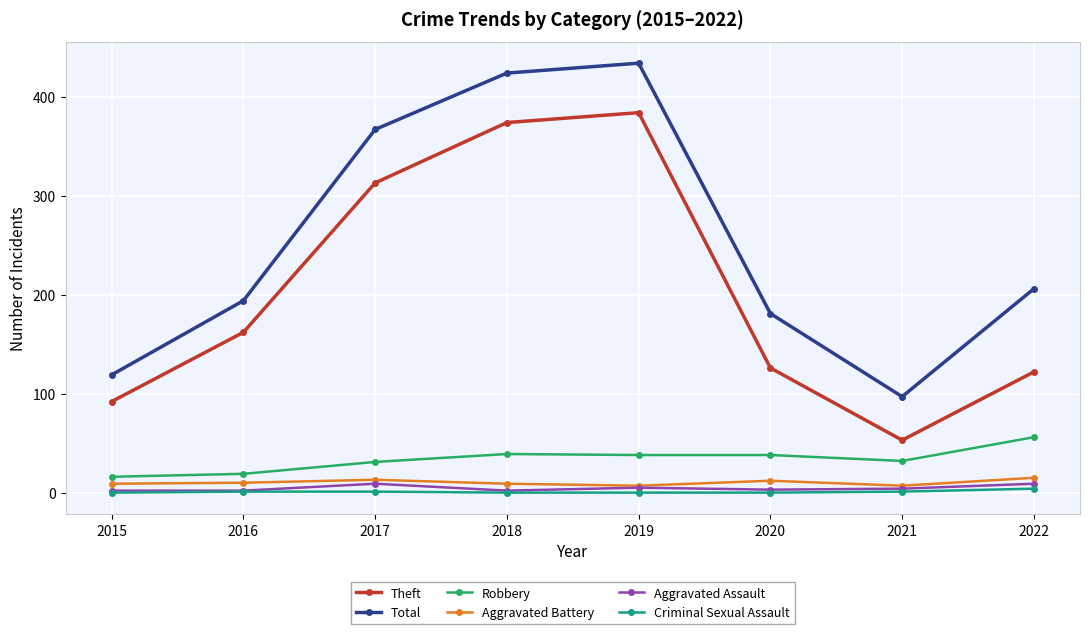

The Theft series shows 162 at 2016. True or false?

True